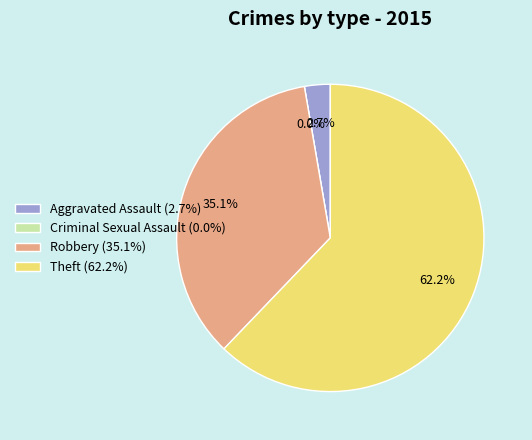

How many slices are in this pie chart?

4